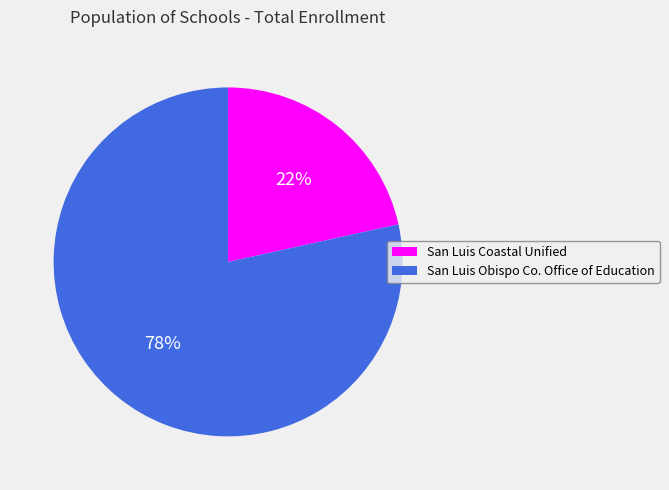

To the nearest percent, what is the average slice percentage?

50%